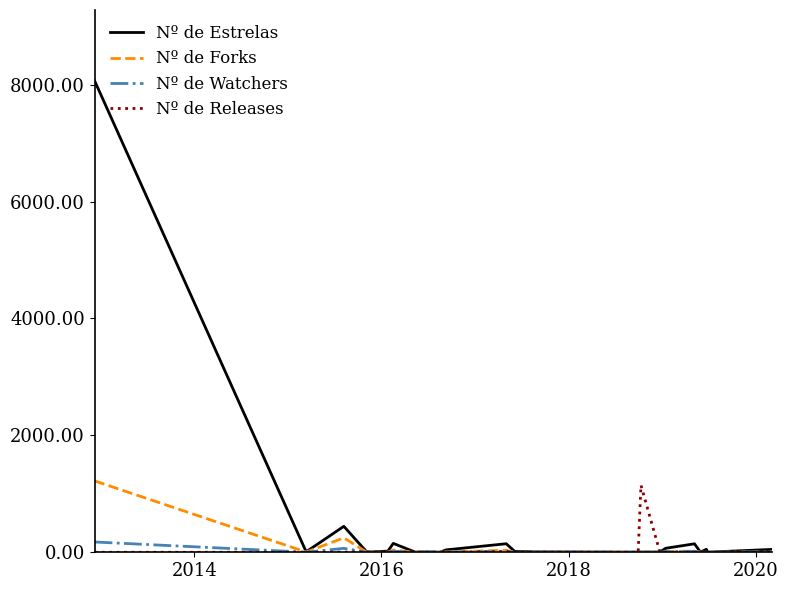

Which series has the widest spread of values?

Nº de Estrelas